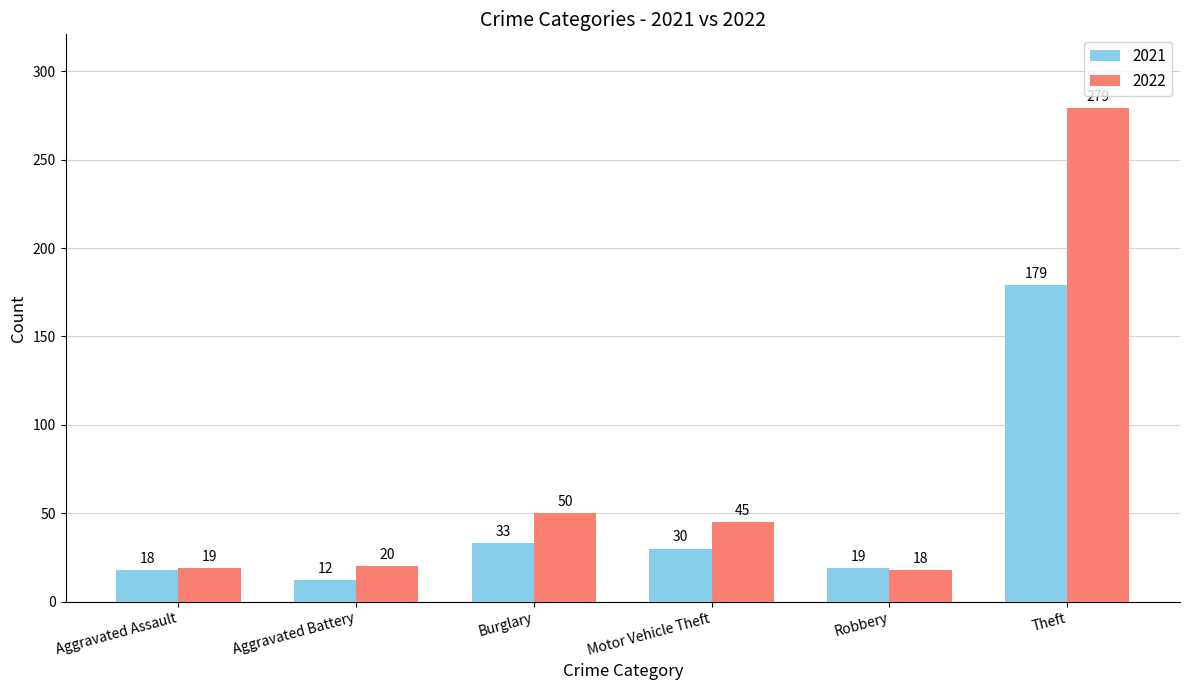

The value of 2022 at Theft is 144. True or false?

False